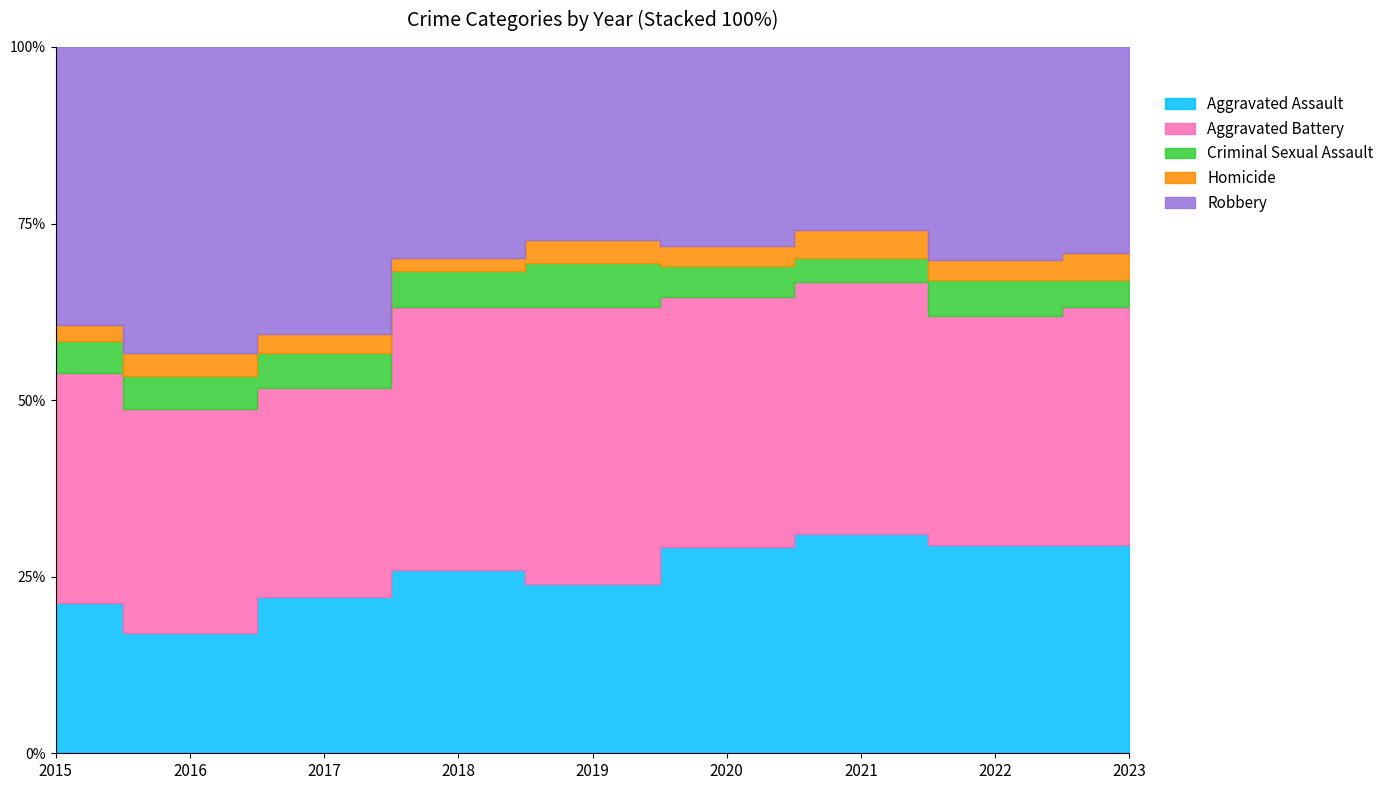

What is the sum of all Aggravated Battery values?

2587